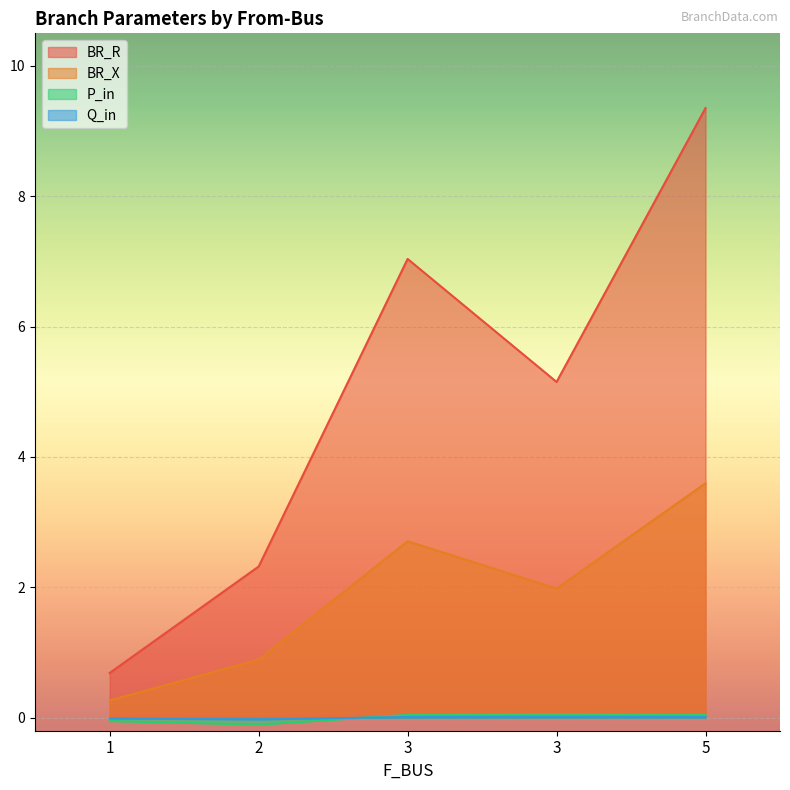

Is it true that P_in equals 0.1 at 3?

False